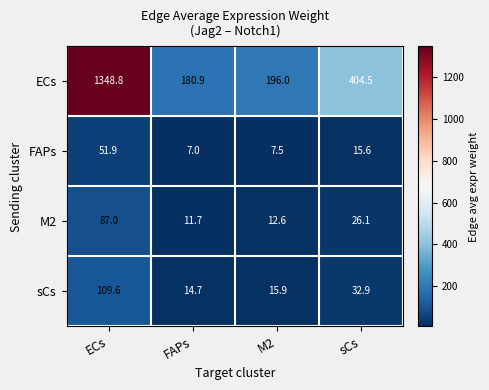

How many categories are shown in the chart?

4